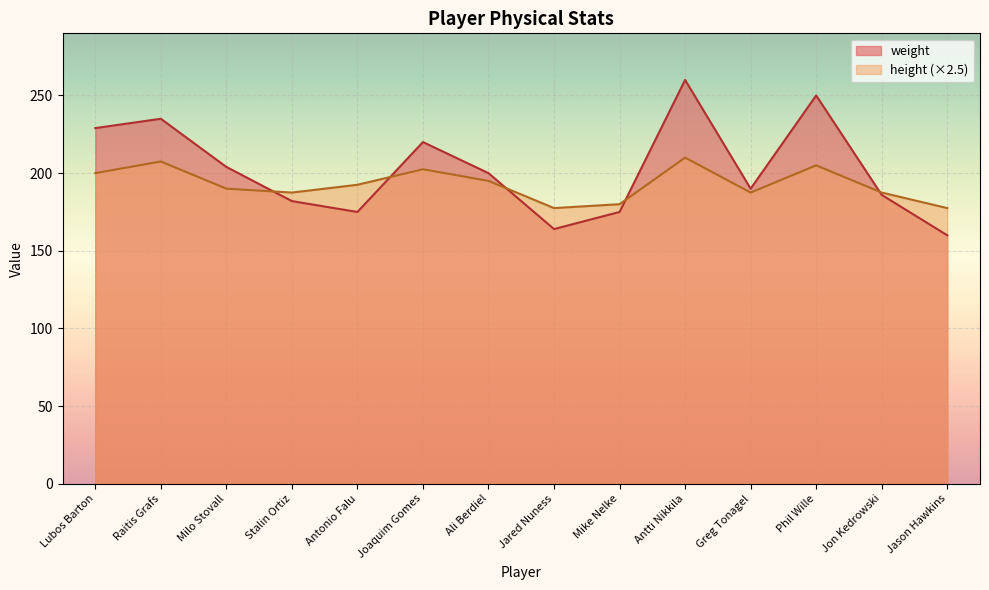

List the labels in order of height value, smallest first.

Jared Nuness, Jason Hawkins, Mike Nelke, Stalin Ortiz, Greg Tonagel, Jon Kedrowski, Milo Stovall, Antonio Falu, Ali Berdiel, Lubos Barton, Joaquim Gomes, Phil Wille, Raitis Grafs, Antti Nikkila